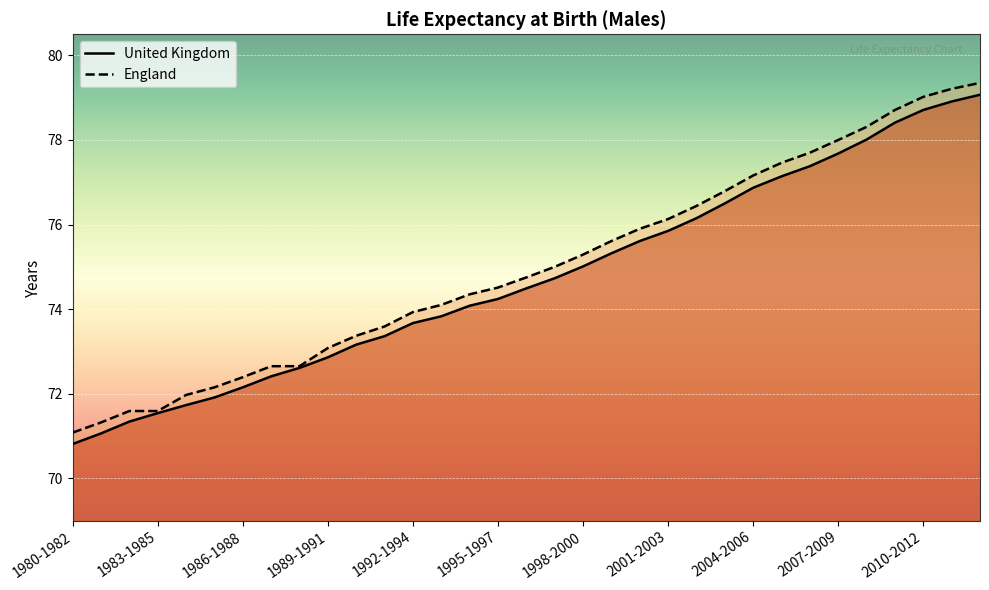

What is the total value across all series at 19?

150.9